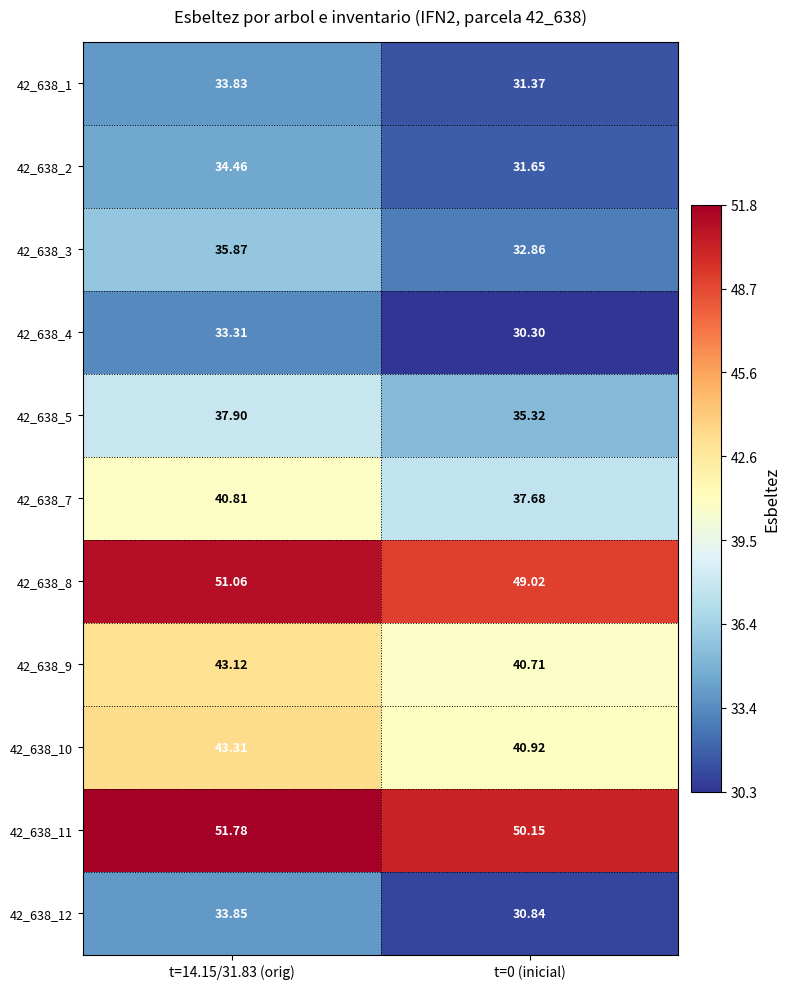

Is the value of 42_638_4 at t=0 (inicial) greater than the value of 42_638_9 at t=0 (inicial)?

No